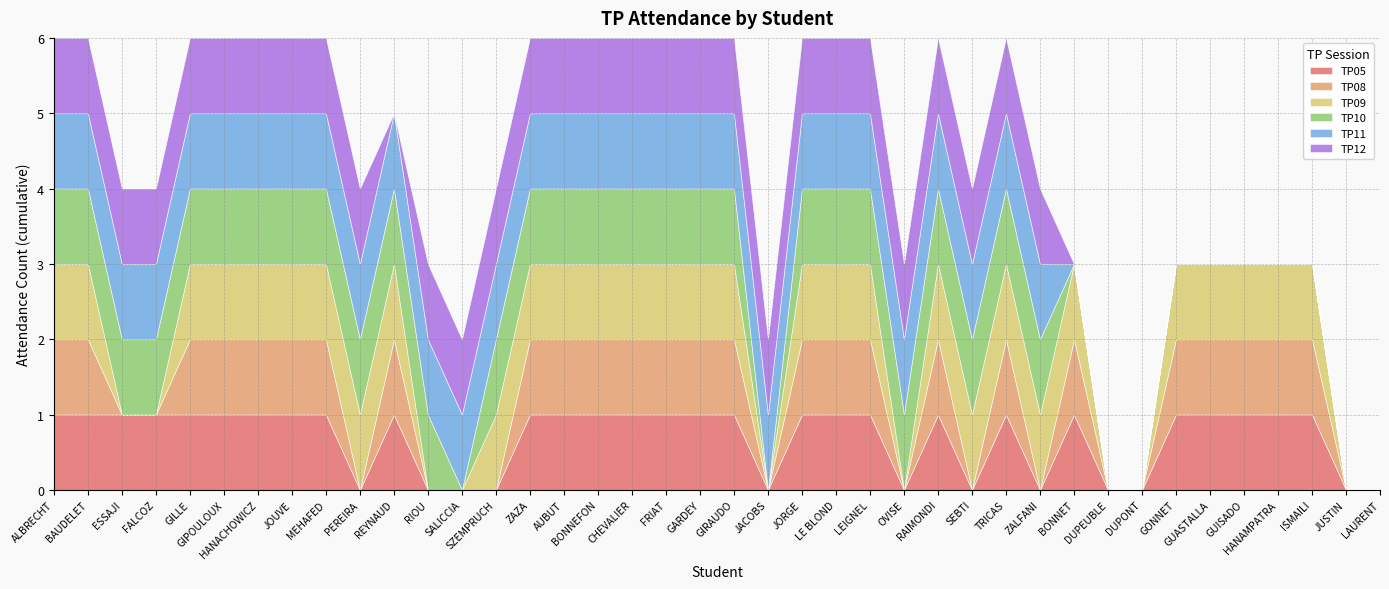

Reading left to right, extract all data points from this chart.

TP05: ALBRECHT=1	BAUDELET=1	ESSAJI=1	FALCOZ=1	GILLE=1	GIPOULOUX=1	HANACHOWICZ=1	JOUVE=1	MEHAFED=1	PEREIRA=0	REYNAUD=1	RIOU=0	SALICCIA=0	SZEMPRUCH=0	ZAZA=1	AUBUT=1	BONNEFON=1	CHEVALIER=1	FRIAT=1	GARDEY=1	GIRAUDO=1	JACOBS=0	JORGE=1	LE BLOND=1	LEIGNEL=1	OVISE=0	RAIMONDI=1	SEBTI=0	TRICAS=1	ZALFANI=0	BONNET=1	DUPEUBLE=0	DUPONT=0	GONNET=1	GUASTALLA=1	GUISADO=1	HANAMPATRA=1	ISMAILI=1	JUSTIN=0	LAURENT=0
TP08: ALBRECHT=1	BAUDELET=1	ESSAJI=0	FALCOZ=0	GILLE=1	GIPOULOUX=1	HANACHOWICZ=1	JOUVE=1	MEHAFED=1	PEREIRA=0	REYNAUD=1	RIOU=0	SALICCIA=0	SZEMPRUCH=0	ZAZA=1	AUBUT=1	BONNEFON=1	CHEVALIER=1	FRIAT=1	GARDEY=1	GIRAUDO=1	JACOBS=0	JORGE=1	LE BLOND=1	LEIGNEL=1	OVISE=0	RAIMONDI=1	SEBTI=0	TRICAS=1	ZALFANI=0	BONNET=1	DUPEUBLE=0	DUPONT=0	GONNET=1	GUASTALLA=1	GUISADO=1	HANAMPATRA=1	ISMAILI=1	JUSTIN=0	LAURENT=0
TP09: ALBRECHT=1	BAUDELET=1	ESSAJI=0	FALCOZ=0	GILLE=1	GIPOULOUX=1	HANACHOWICZ=1	JOUVE=1	MEHAFED=1	PEREIRA=1	REYNAUD=1	RIOU=0	SALICCIA=0	SZEMPRUCH=1	ZAZA=1	AUBUT=1	BONNEFON=1	CHEVALIER=1	FRIAT=1	GARDEY=1	GIRAUDO=1	JACOBS=0	JORGE=1	LE BLOND=1	LEIGNEL=1	OVISE=0	RAIMONDI=1	SEBTI=1	TRICAS=1	ZALFANI=1	BONNET=1	DUPEUBLE=0	DUPONT=0	GONNET=1	GUASTALLA=1	GUISADO=1	HANAMPATRA=1	ISMAILI=1	JUSTIN=0	LAURENT=0
TP10: ALBRECHT=1	BAUDELET=1	ESSAJI=1	FALCOZ=1	GILLE=1	GIPOULOUX=1	HANACHOWICZ=1	JOUVE=1	MEHAFED=1	PEREIRA=1	REYNAUD=1	RIOU=1	SALICCIA=0	SZEMPRUCH=1	ZAZA=1	AUBUT=1	BONNEFON=1	CHEVALIER=1	FRIAT=1	GARDEY=1	GIRAUDO=1	JACOBS=0	JORGE=1	LE BLOND=1	LEIGNEL=1	OVISE=1	RAIMONDI=1	SEBTI=1	TRICAS=1	ZALFANI=1	BONNET=0	DUPEUBLE=0	DUPONT=0	GONNET=0	GUASTALLA=0	GUISADO=0	HANAMPATRA=0	ISMAILI=0	JUSTIN=0	LAURENT=0
TP11: ALBRECHT=1	BAUDELET=1	ESSAJI=1	FALCOZ=1	GILLE=1	GIPOULOUX=1	HANACHOWICZ=1	JOUVE=1	MEHAFED=1	PEREIRA=1	REYNAUD=1	RIOU=1	SALICCIA=1	SZEMPRUCH=1	ZAZA=1	AUBUT=1	BONNEFON=1	CHEVALIER=1	FRIAT=1	GARDEY=1	GIRAUDO=1	JACOBS=1	JORGE=1	LE BLOND=1	LEIGNEL=1	OVISE=1	RAIMONDI=1	SEBTI=1	TRICAS=1	ZALFANI=1	BONNET=0	DUPEUBLE=0	DUPONT=0	GONNET=0	GUASTALLA=0	GUISADO=0	HANAMPATRA=0	ISMAILI=0	JUSTIN=0	LAURENT=0
TP12: ALBRECHT=1	BAUDELET=1	ESSAJI=1	FALCOZ=1	GILLE=1	GIPOULOUX=1	HANACHOWICZ=1	JOUVE=1	MEHAFED=1	PEREIRA=1	REYNAUD=0	RIOU=1	SALICCIA=1	SZEMPRUCH=1	ZAZA=1	AUBUT=1	BONNEFON=1	CHEVALIER=1	FRIAT=1	GARDEY=1	GIRAUDO=1	JACOBS=1	JORGE=1	LE BLOND=1	LEIGNEL=1	OVISE=1	RAIMONDI=1	SEBTI=1	TRICAS=1	ZALFANI=1	BONNET=0	DUPEUBLE=0	DUPONT=0	GONNET=0	GUASTALLA=0	GUISADO=0	HANAMPATRA=0	ISMAILI=0	JUSTIN=0	LAURENT=0